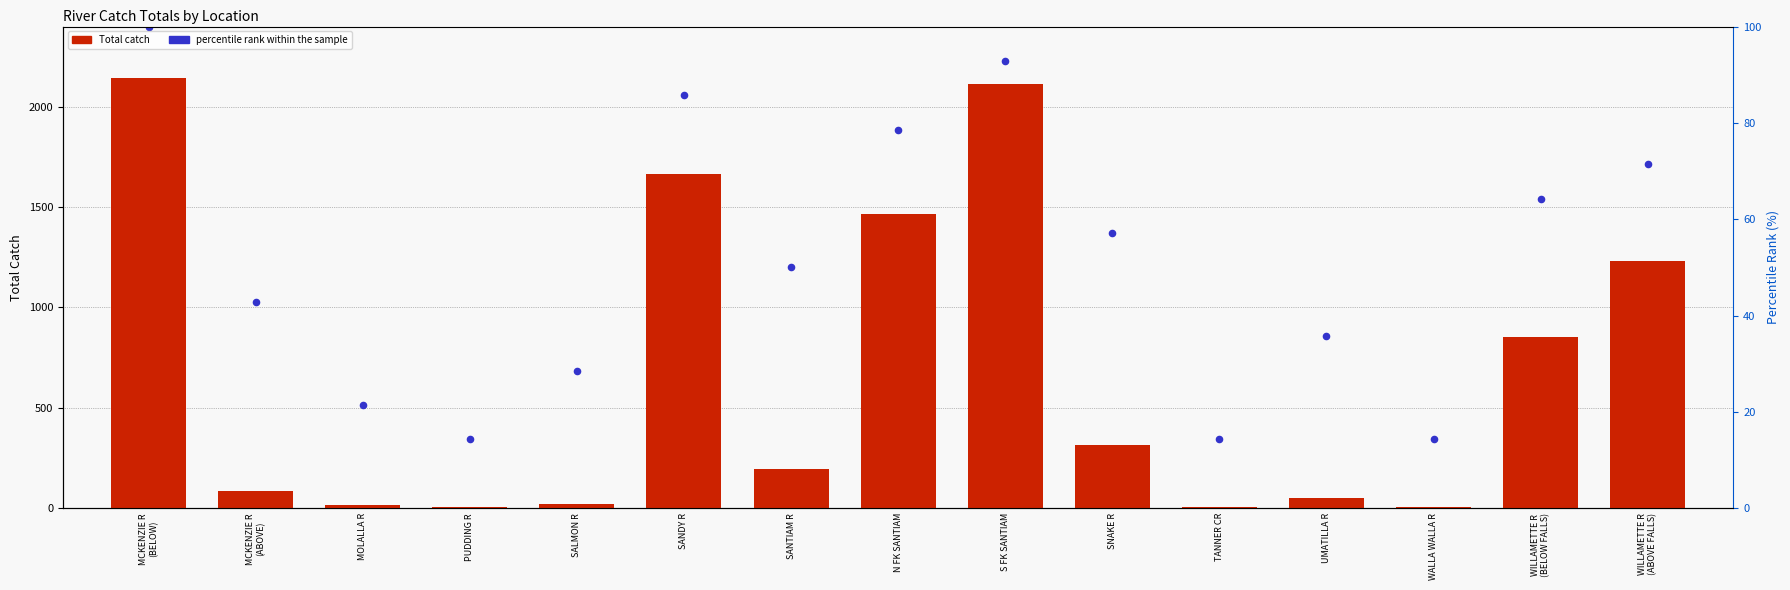

At which category is the sum across all series the highest?

MCKENZIE R
(BELOW)